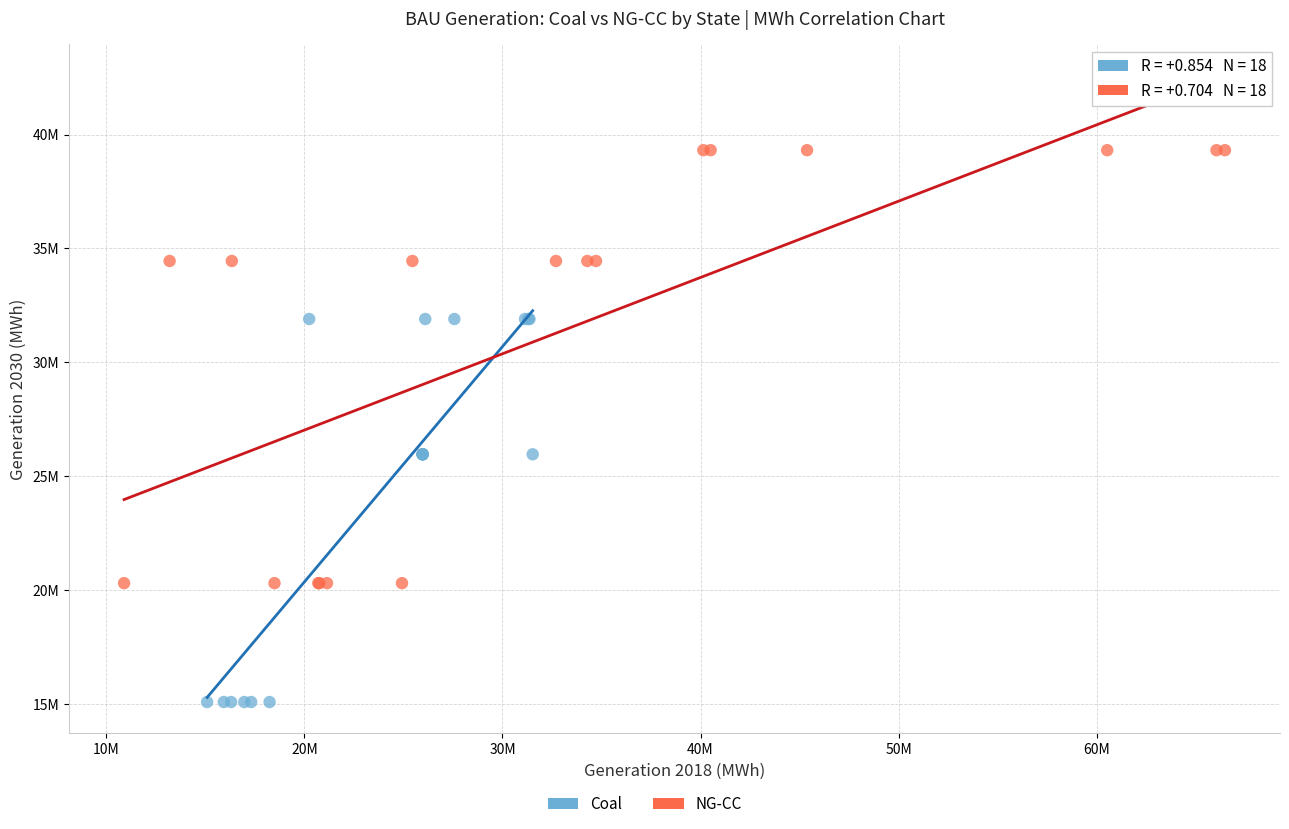

Which series reaches the minimum Y coordinate?

Coal